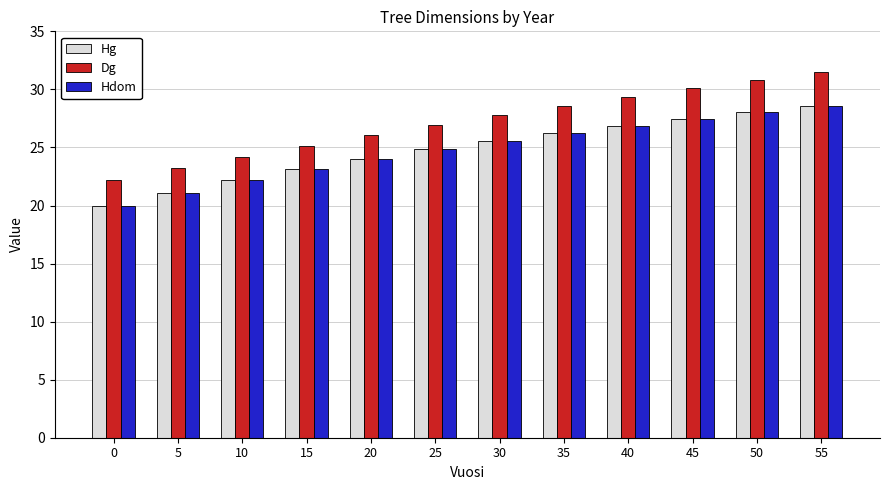

Reading left to right, what are all the values shown in this chart?

Hg: 0=20.0	5=21.1	10=22.2	15=23.1	20=24.0	25=24.8	30=25.6	35=26.3	40=26.9	45=27.5	50=28.0	55=28.5
Dg: 0=22.2	5=23.2	10=24.2	15=25.1	20=26.1	25=26.9	30=27.8	35=28.6	40=29.4	45=30.1	50=30.8	55=31.5
Hdom: 0=20.0	5=21.1	10=22.2	15=23.1	20=24.0	25=24.8	30=25.6	35=26.3	40=26.9	45=27.5	50=28.0	55=28.5